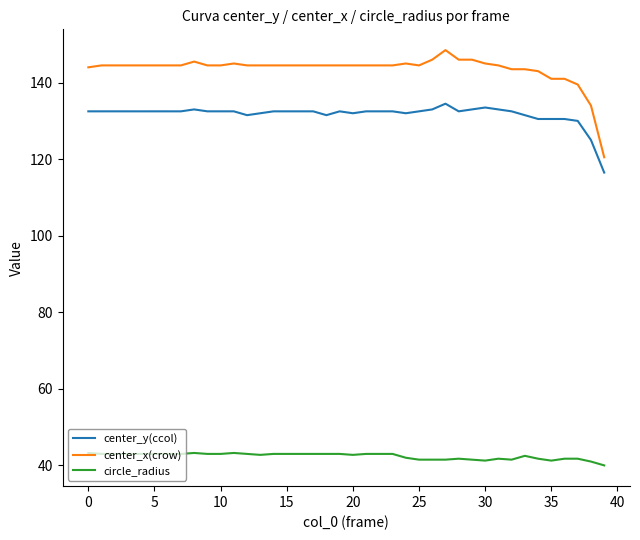

What is the highest value of the center_y(ccol) series?

134.5